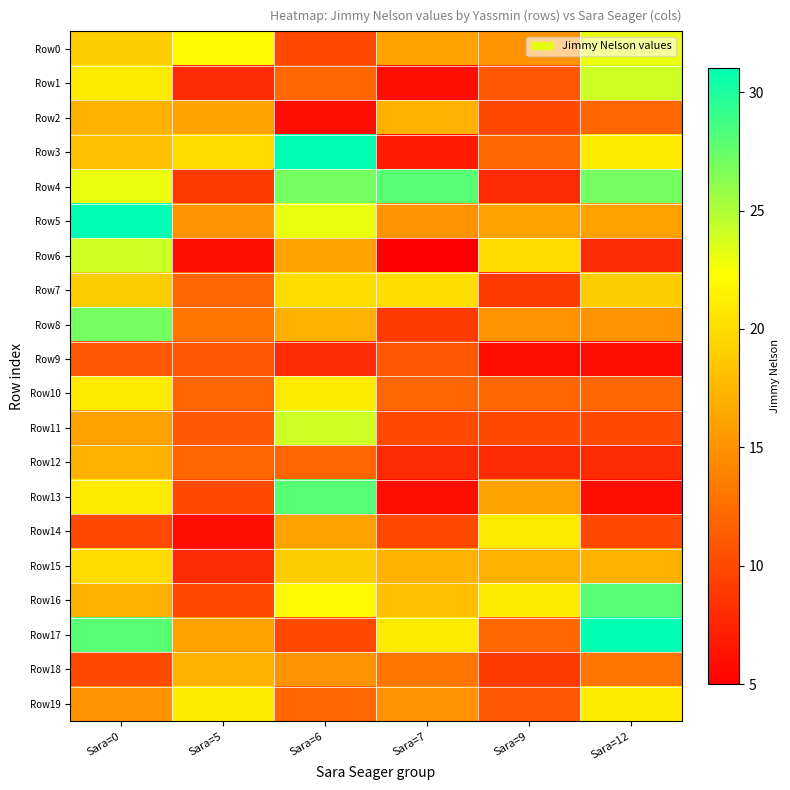

Which series has the largest total across all categories?

Row4